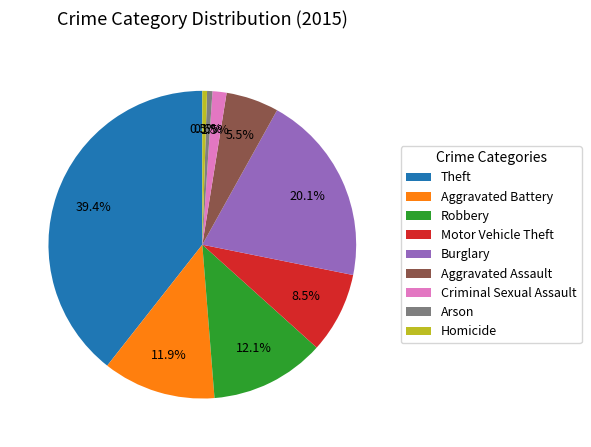

What is the largest slice in the pie chart?

Theft